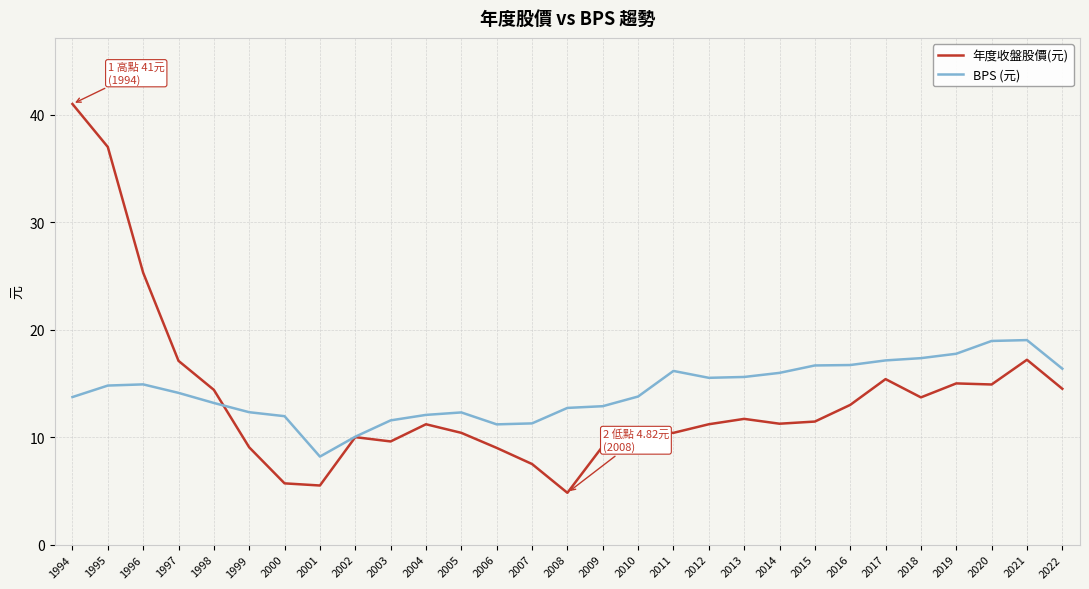

True or false: 年度收盤股價(元) has a value of 5.3 at 1999.

False